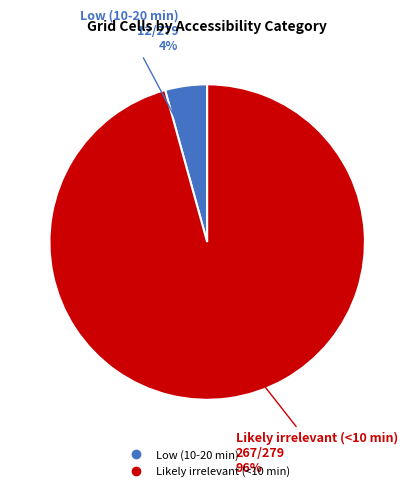

Is it true that Low (10-20 min) is 4% of the pie?

True